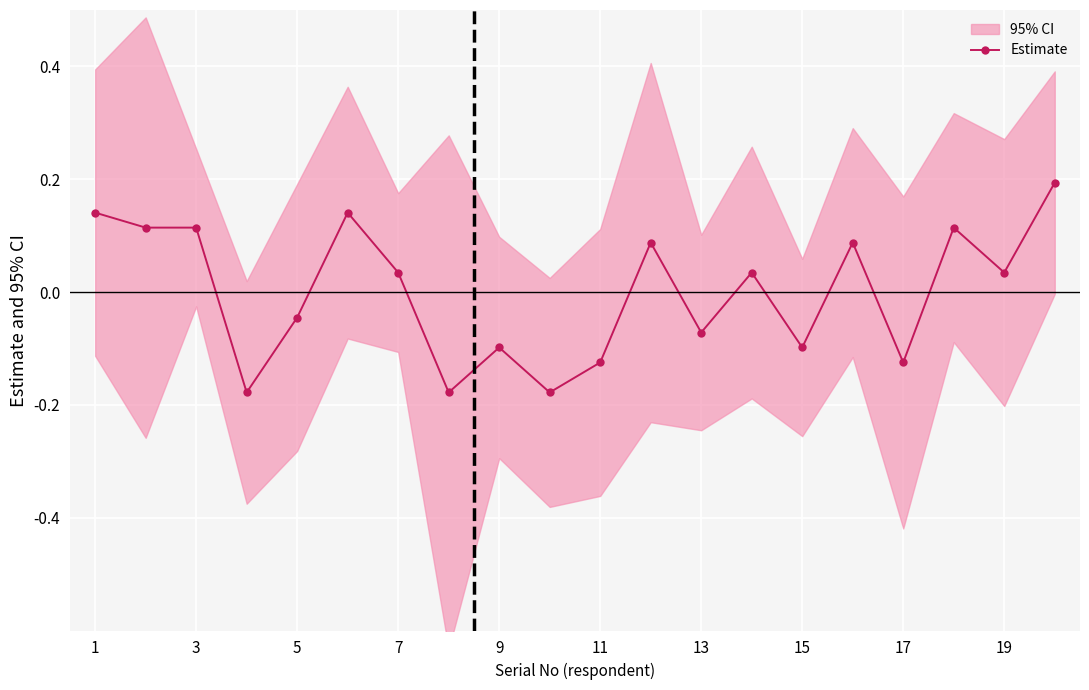

True or false: Estimate has more than 2 interior local peaks.

True